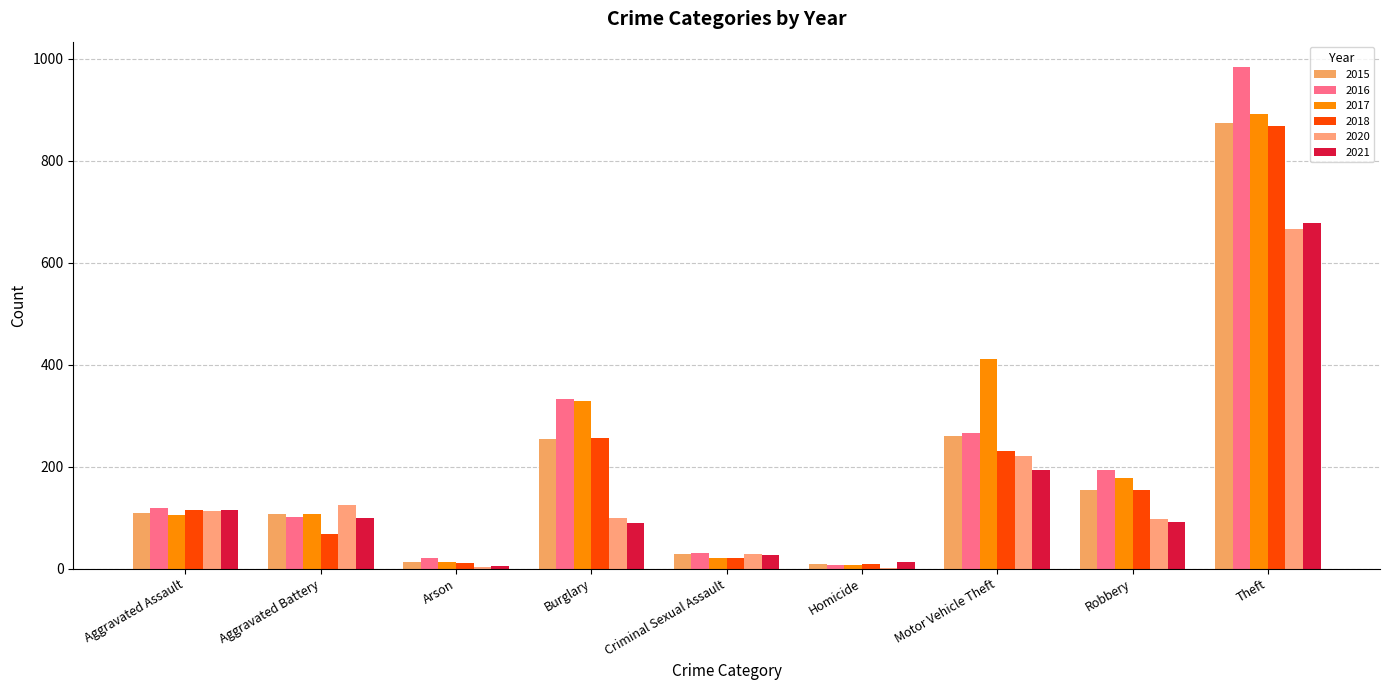

At which category is the sum across all series the highest?

Theft